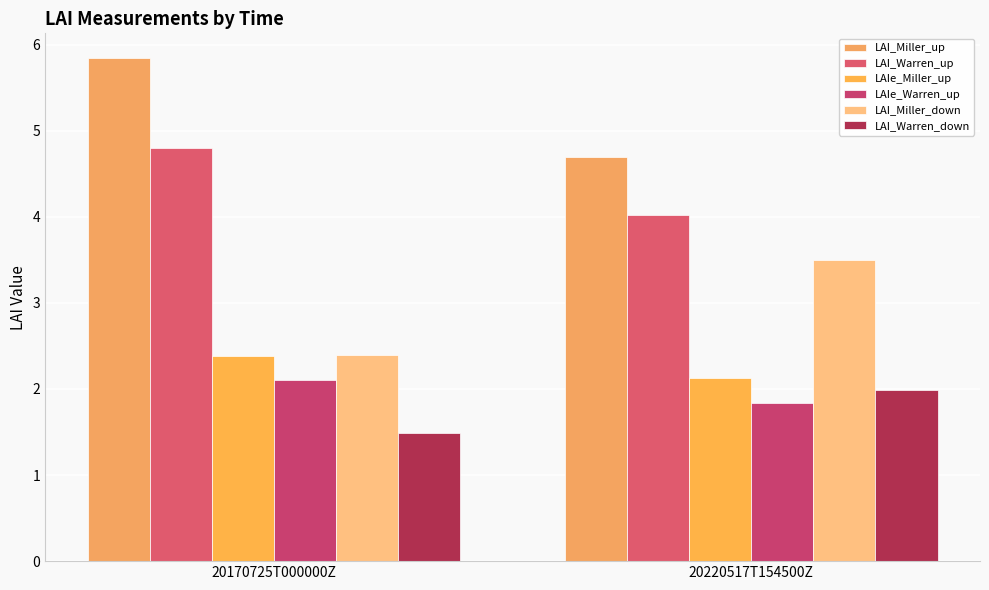

What is the label of the 1st bar from the right?

20220517T154500Z